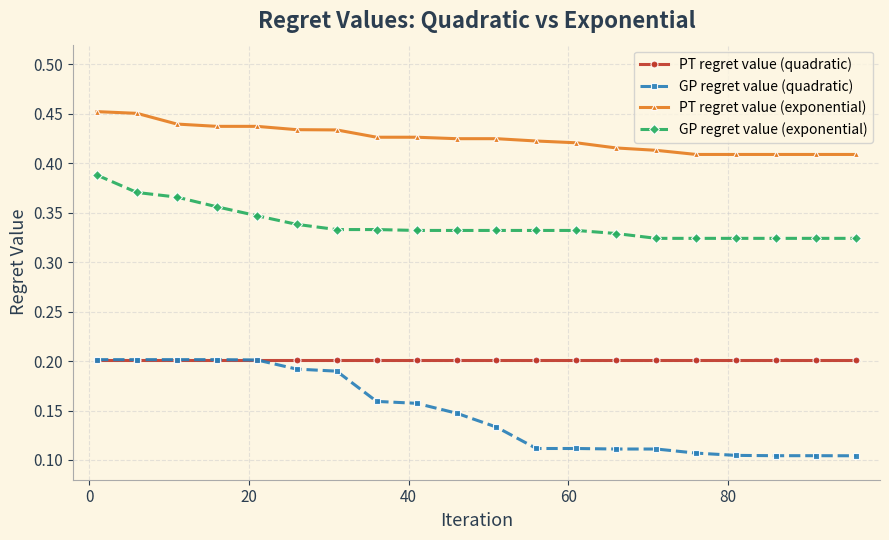

Rank the series by their average value, from lowest to highest.

GP regret value (quadratic), PT regret value (quadratic), GP regret value (exponential), PT regret value (exponential)